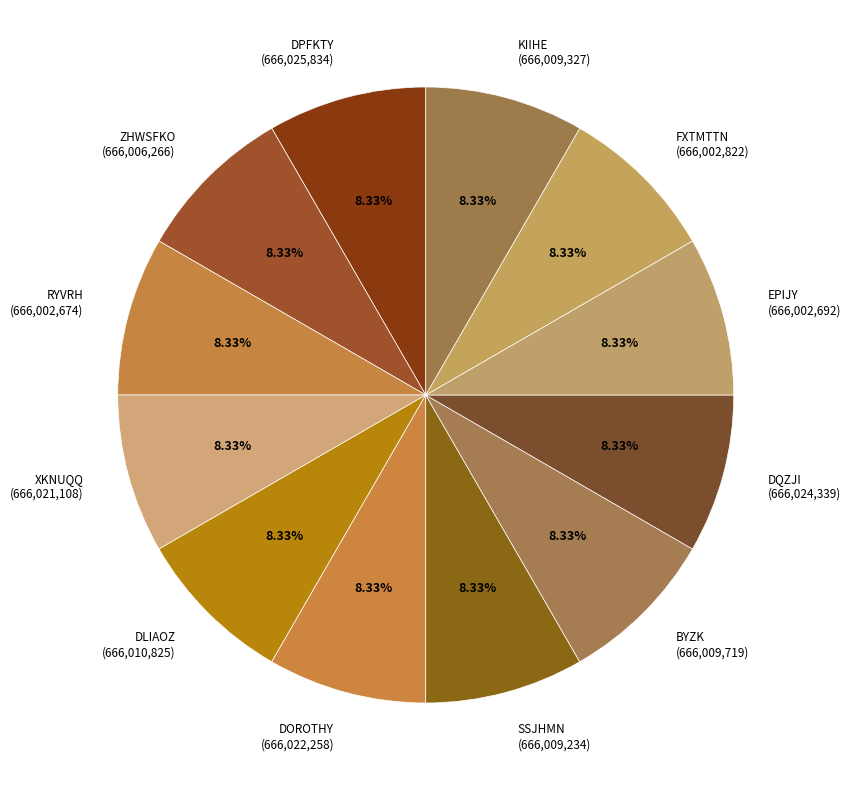

Count the number of slices in the pie.

12